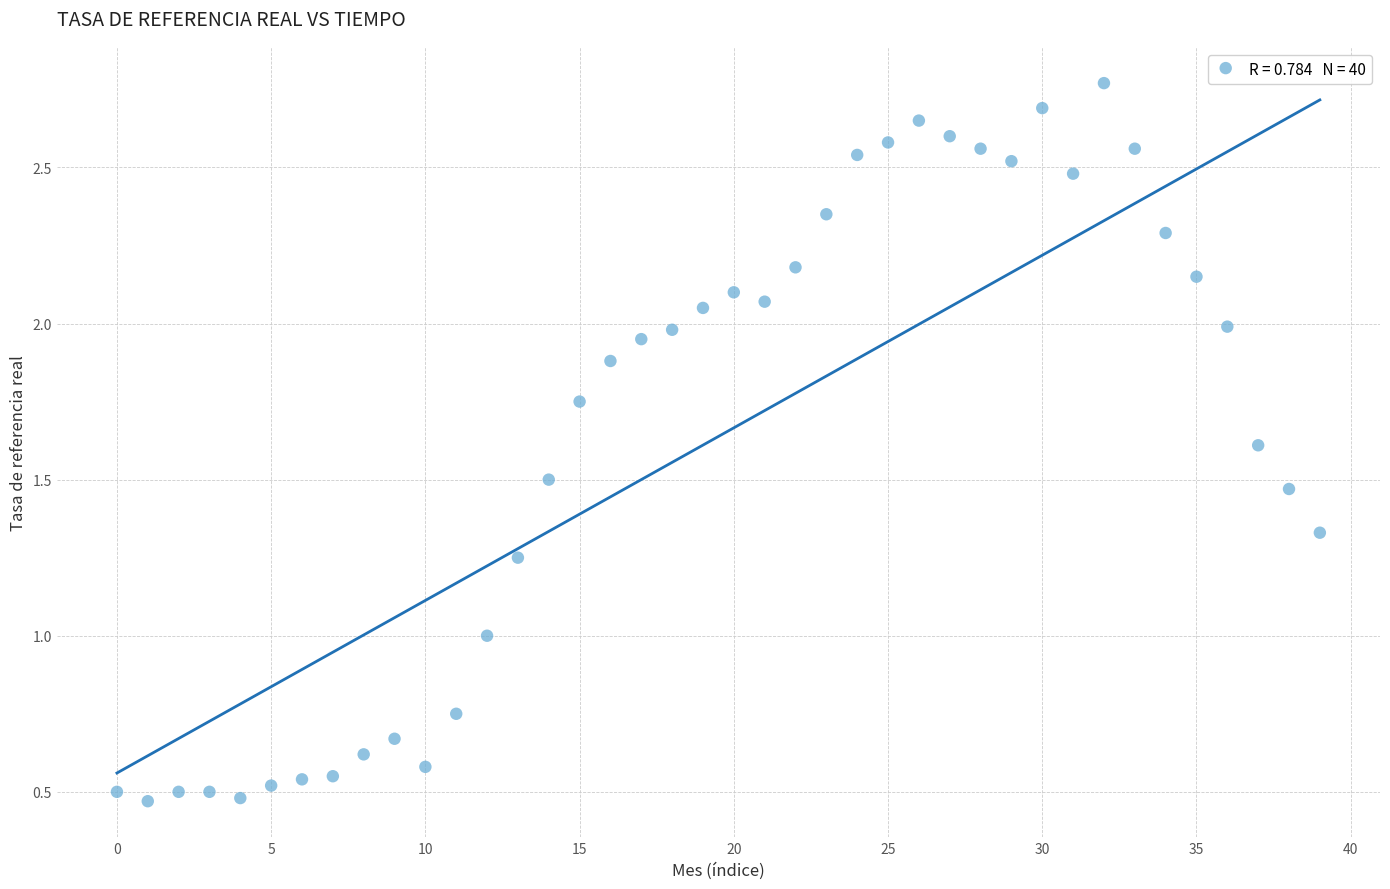

What is the range of Y values (max minus min)?

2.3